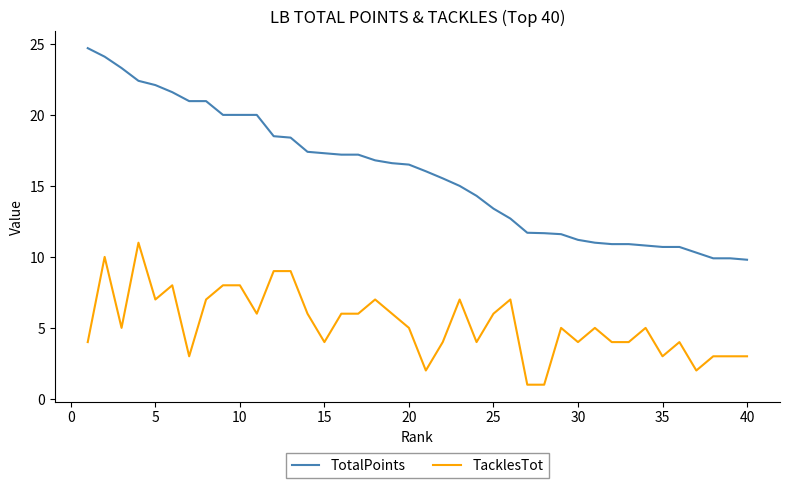

Count the number of categories in the chart.

40